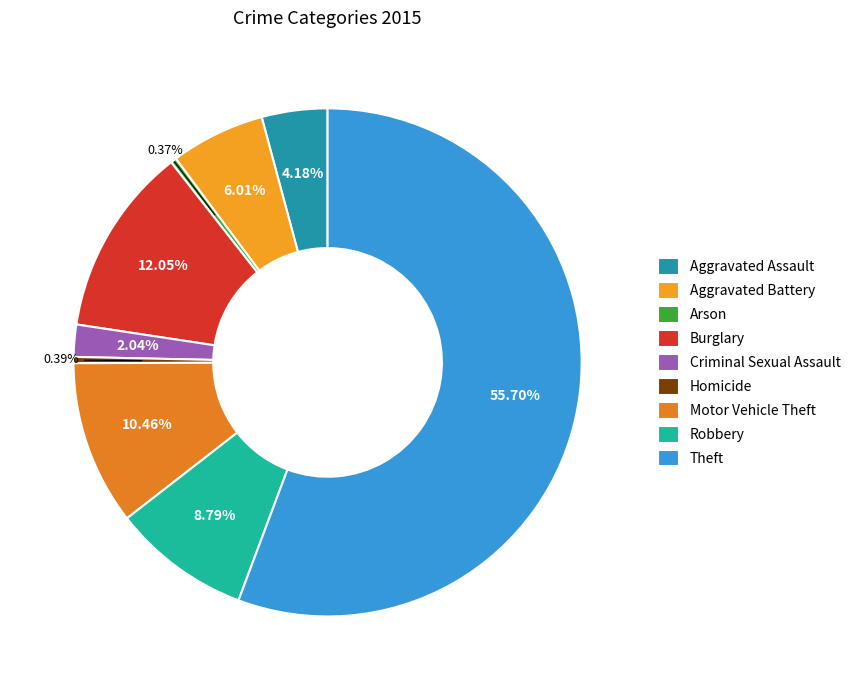

True or false: Theft accounts for 56% of the total.

True